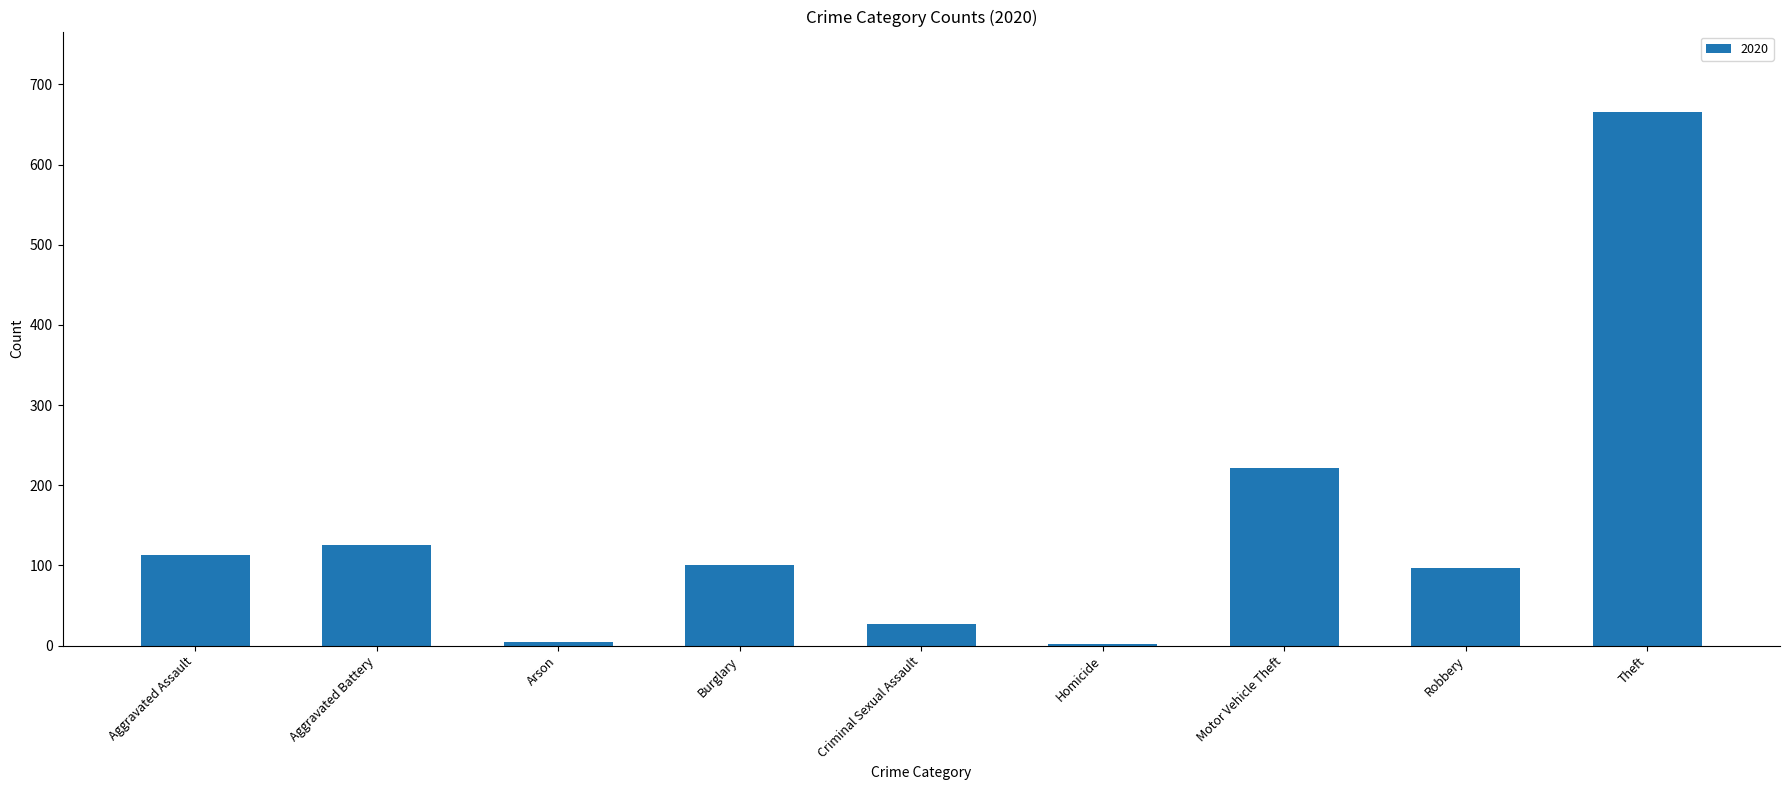

What is the sum of all values?

1355